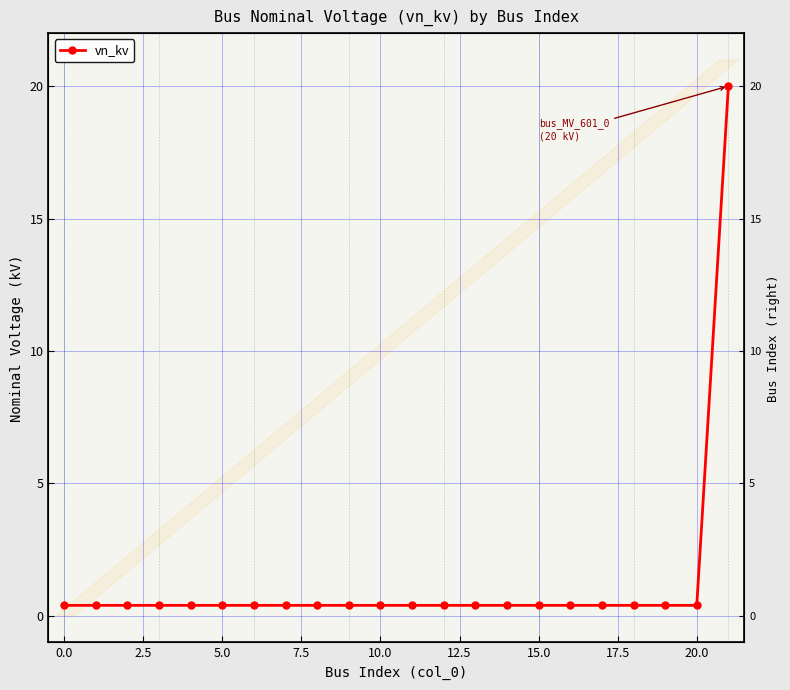

The value at 15.0 is 0.6. True or false?

False